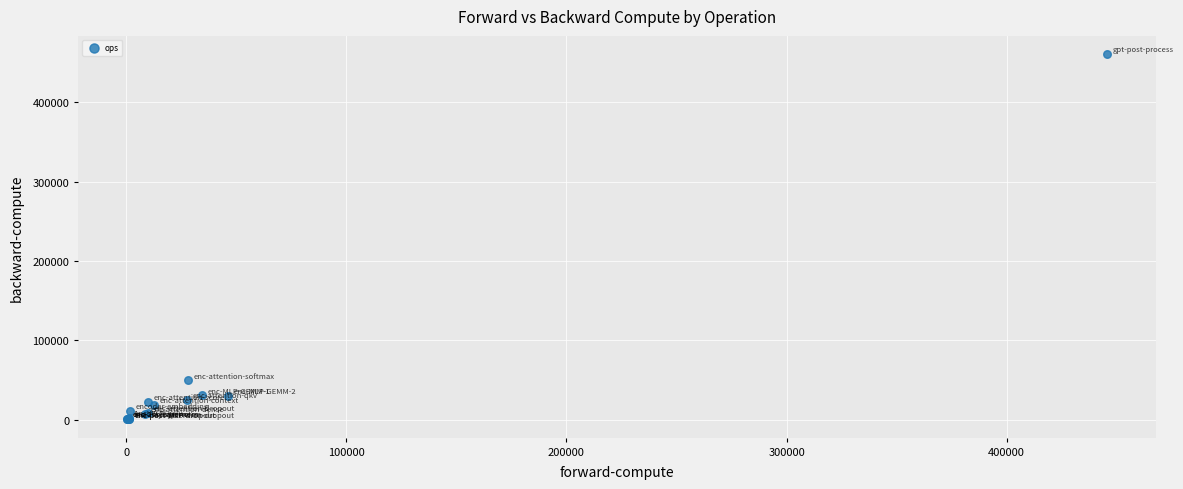

What Y value in the scatter plot is closest to 230536?

49810.0